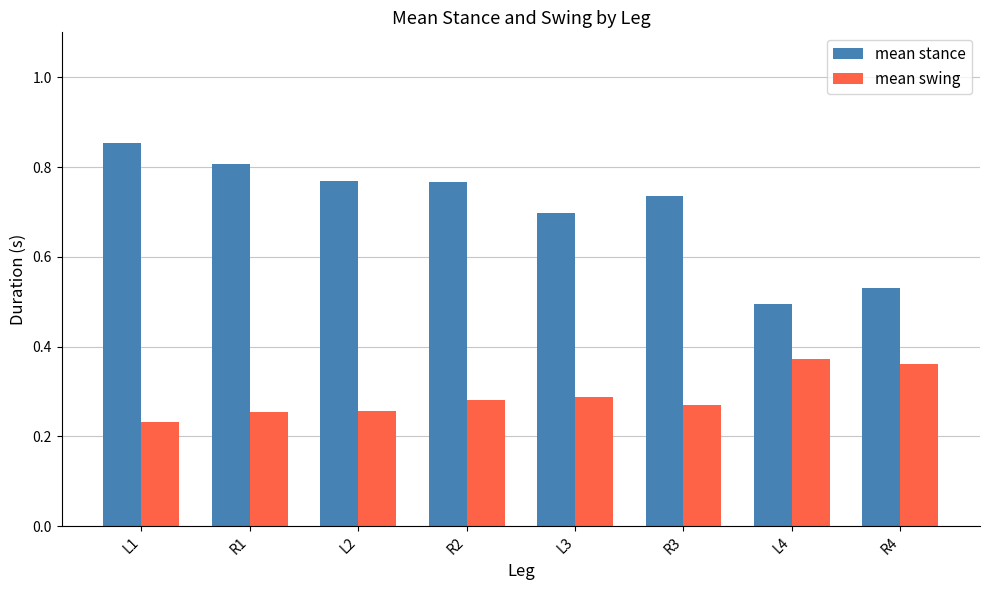

Which series has the widest spread of values?

mean stance